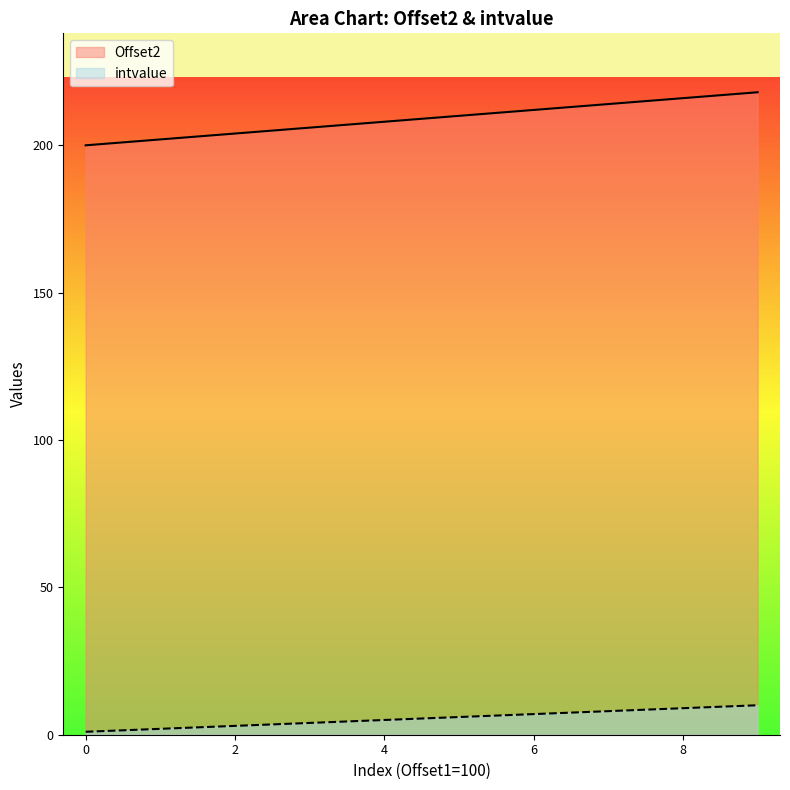

The value of Offset2 at 0 is 200. True or false?

True